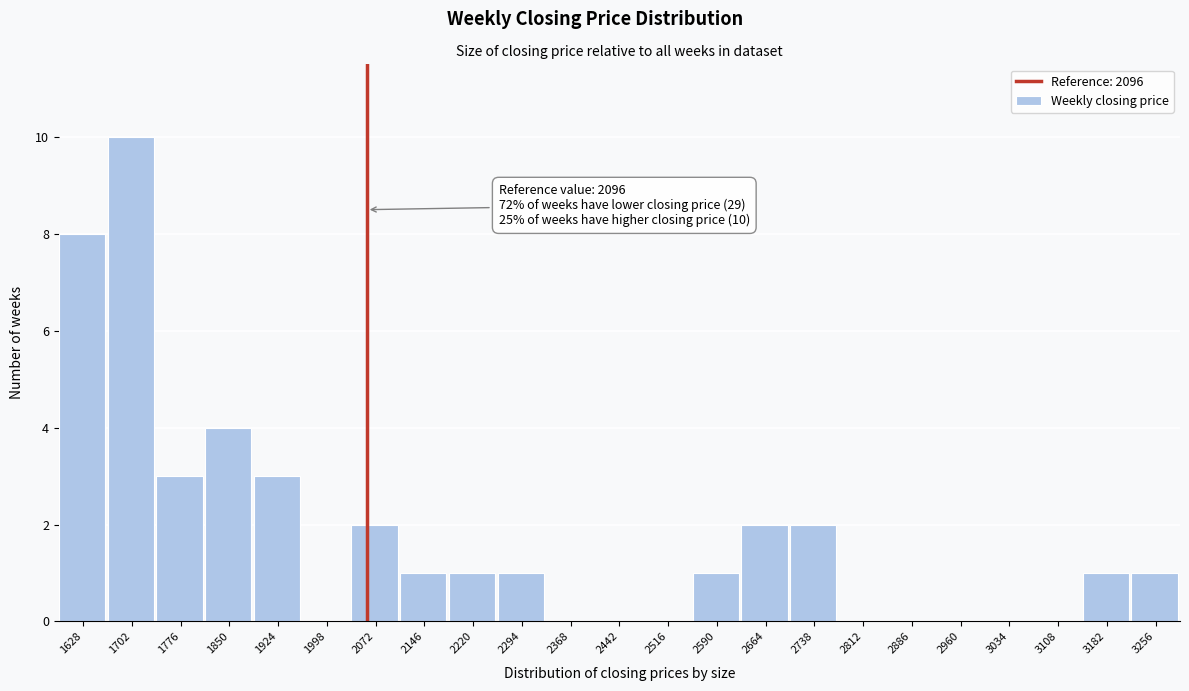

Reading left to right, extract all data points from this chart.

1628=8	1702=10	1776=3	1850=4	1924=3	1998=0	2072=2	2146=1	2220=1	2294=1	2368=0	2442=0	2516=0	2590=1	2664=2	2738=2	2812=0	2886=0	2960=0	3034=0	3108=0	3182=1	3256=1